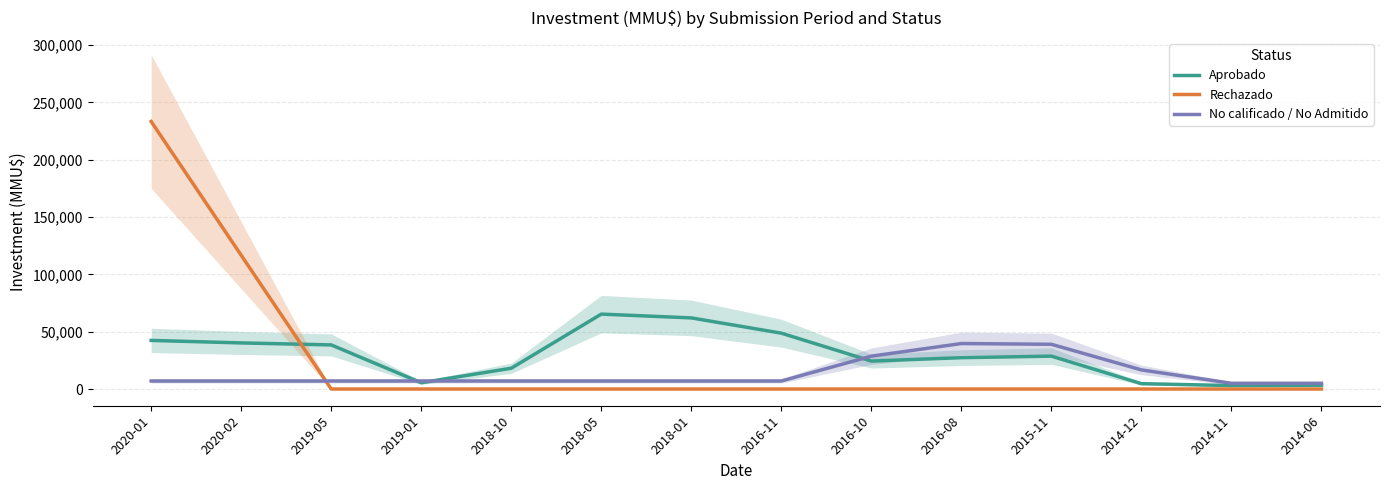

The value of Rechazado at 2020-01 is 103983.4. True or false?

False